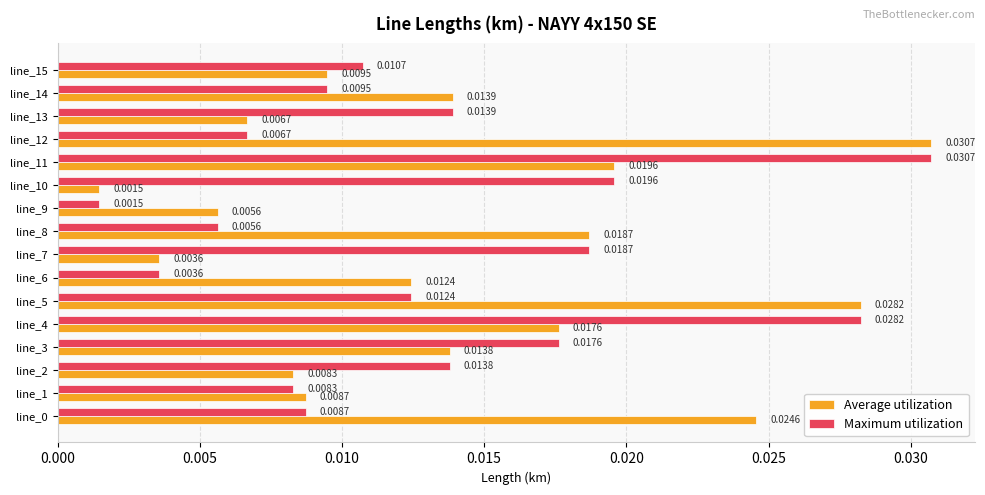

Which series has the largest total across all categories?

Average utilization